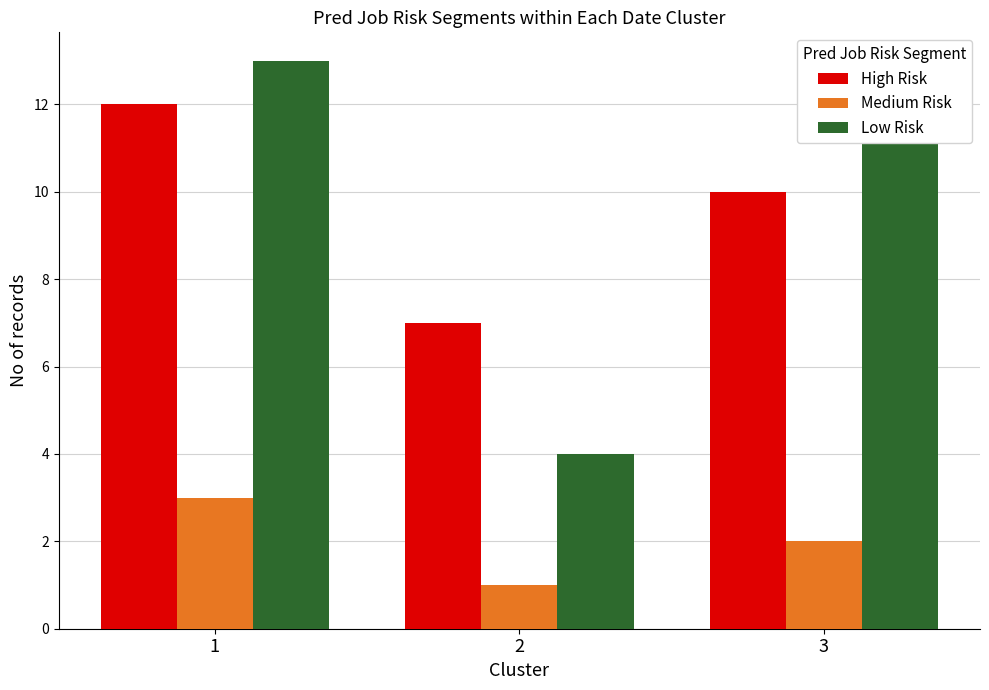

What are all the series names shown in the legend?

High Risk, Medium Risk, Low Risk